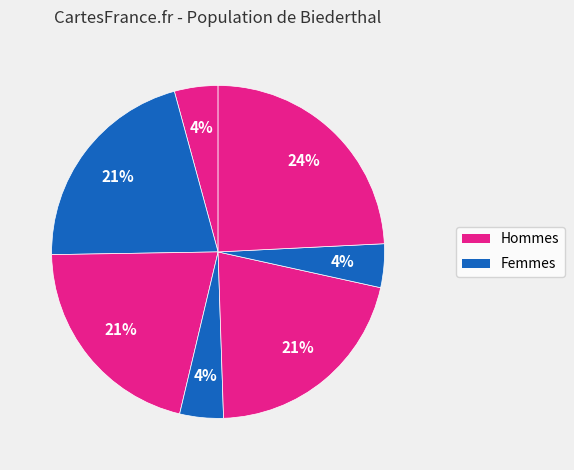

How many slices are in this pie chart?

7